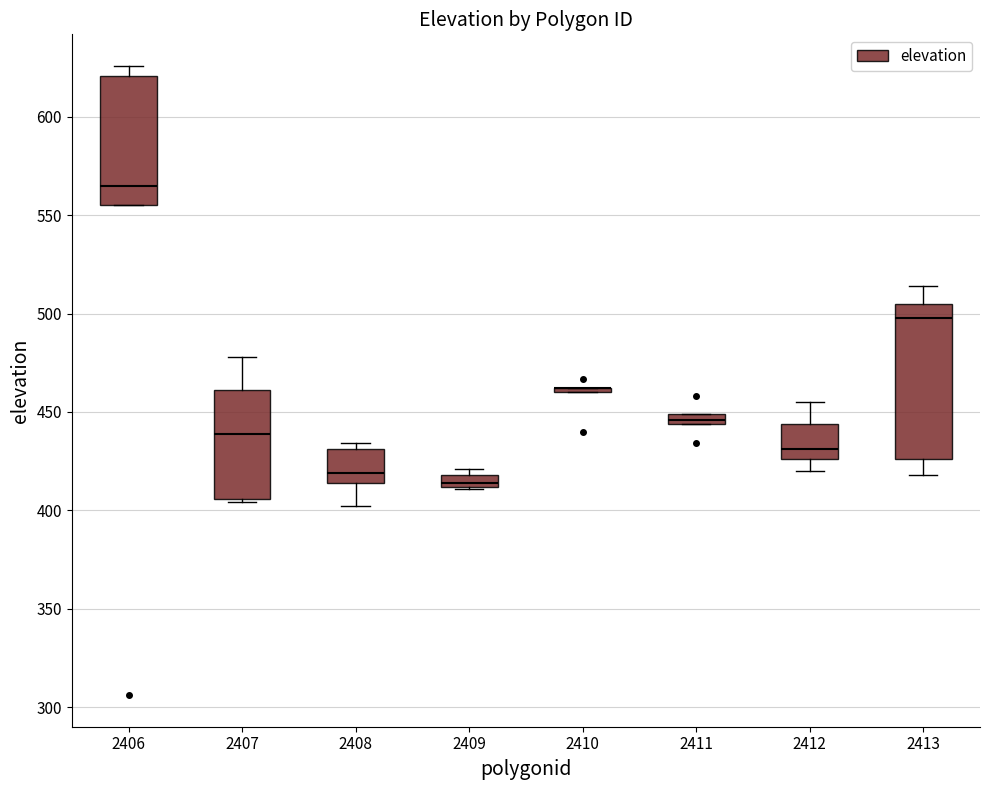

Comparing the boxes themselves (not the whiskers), which one is the tallest?

2413